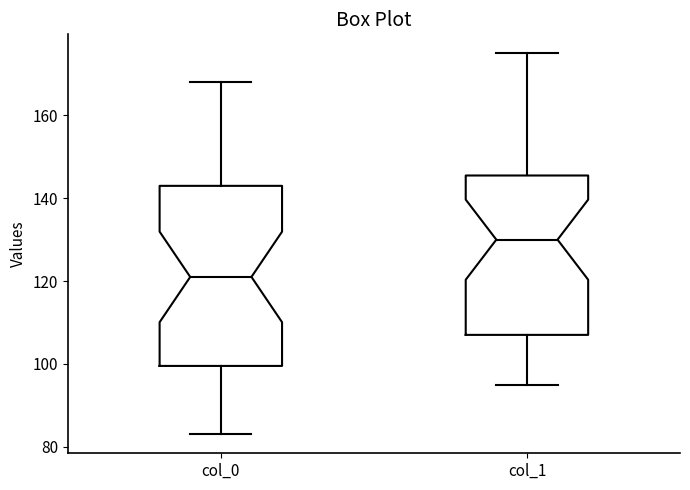

Which box's median line is the lowest?

col_0